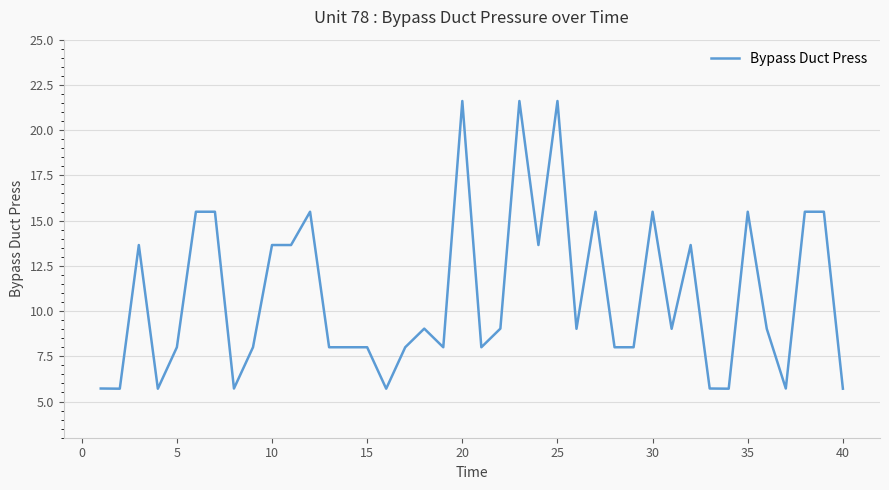

Is this an area chart (filled region under the line)?

No